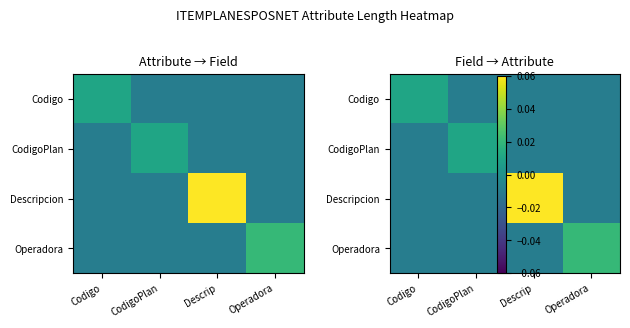

The value of Operadora at Codigo is -0.0. True or false?

True